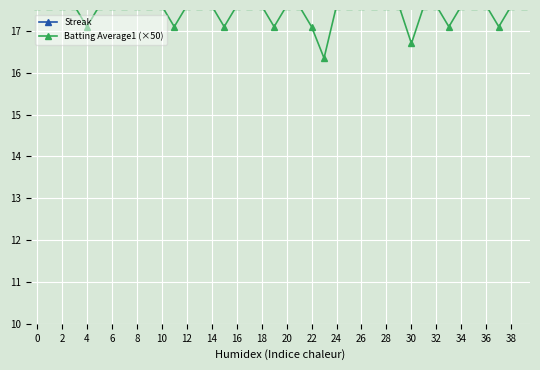

True or false: Batting Average1 (×50) and Streak intersect in this chart.

False